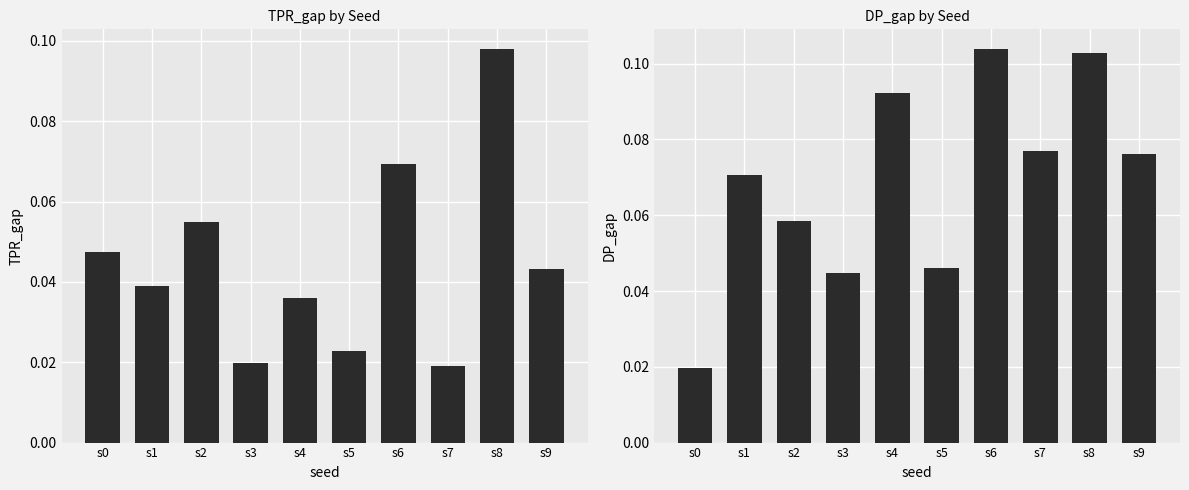

Reading left to right, extract all data points from this chart.

TPR_gap: s0=0.0	s1=0.0	s2=0.1	s3=0.0	s4=0.0	s5=0.0	s6=0.1	s7=0.0	s8=0.1	s9=0.0
DP_gap: s0=0.0	s1=0.1	s2=0.1	s3=0.0	s4=0.1	s5=0.0	s6=0.1	s7=0.1	s8=0.1	s9=0.1